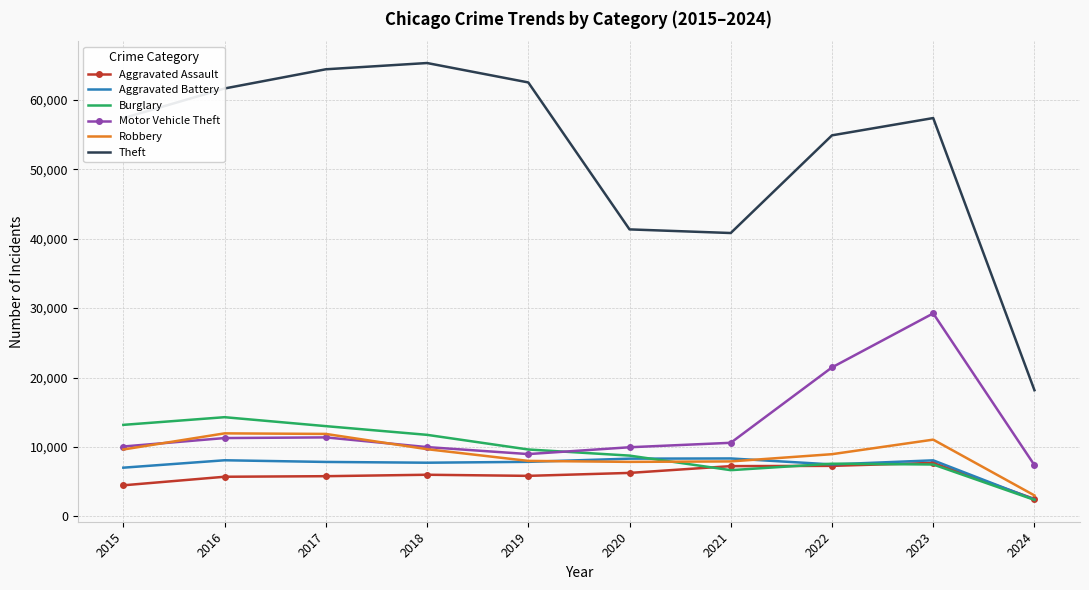

At which category is the sum across all series the highest?

2023